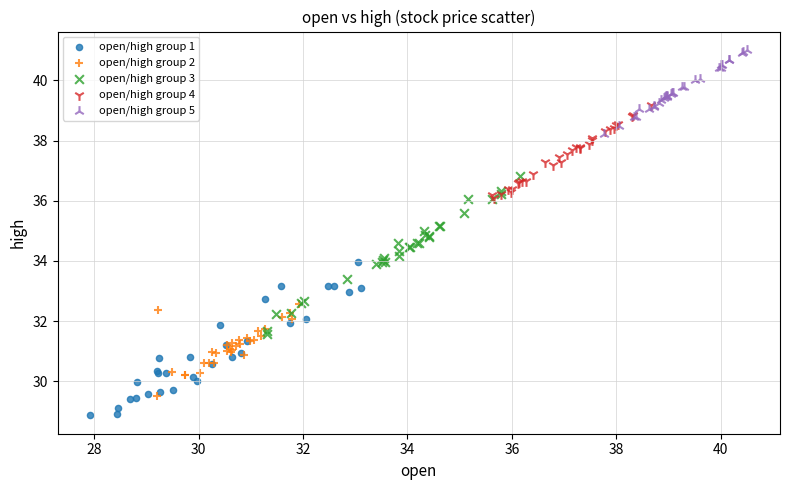

What are all the series names shown in the legend?

open/high group 1, open/high group 2, open/high group 3, open/high group 4, open/high group 5